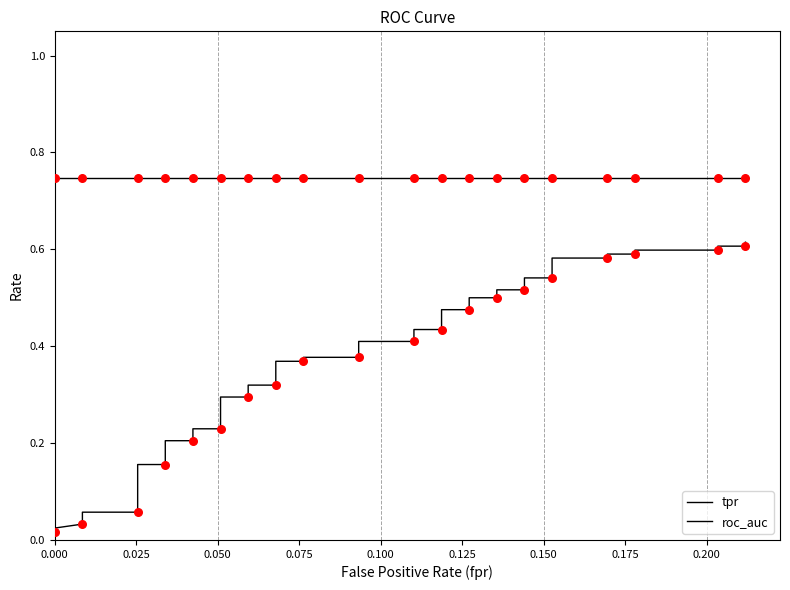

Which series has the widest spread of Y values?

tpr